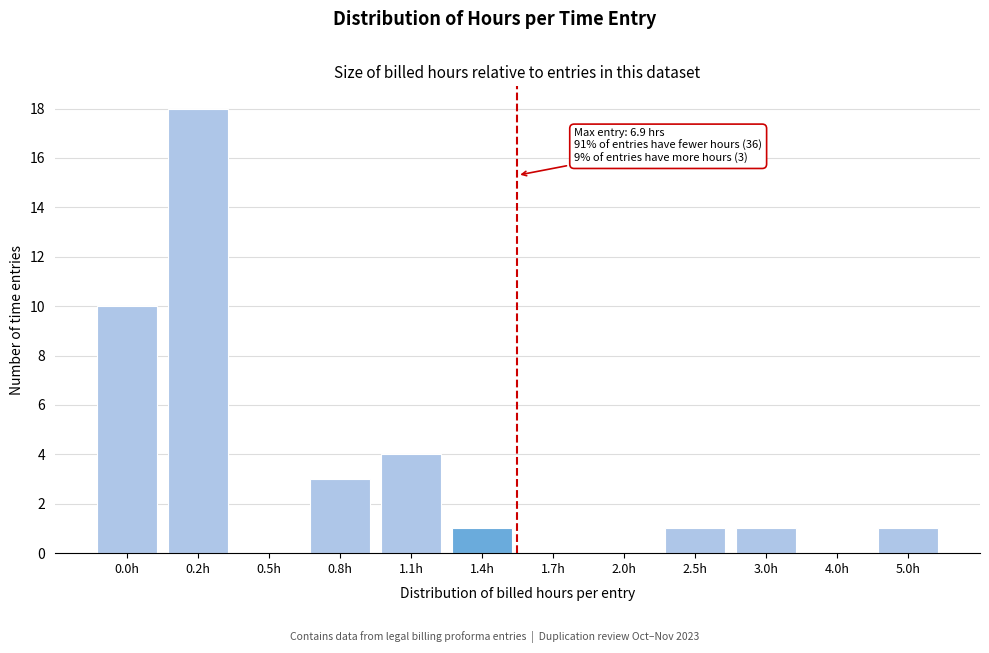

Reading right to left, transcribe all the data shown in this chart.

5.0h=1	4.0h=0	3.0h=1	2.5h=1	2.0h=0	1.7h=0	1.4h=1	1.1h=4	0.8h=3	0.5h=0	0.2h=18	0.0h=10